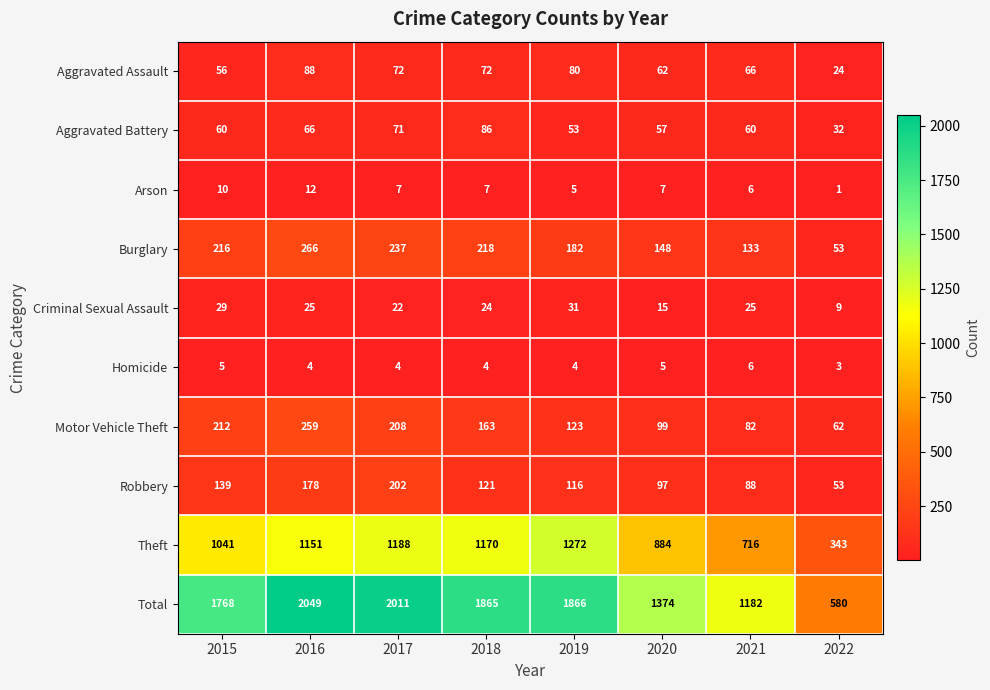

At which category does the chart reach its peak across all series?

2016